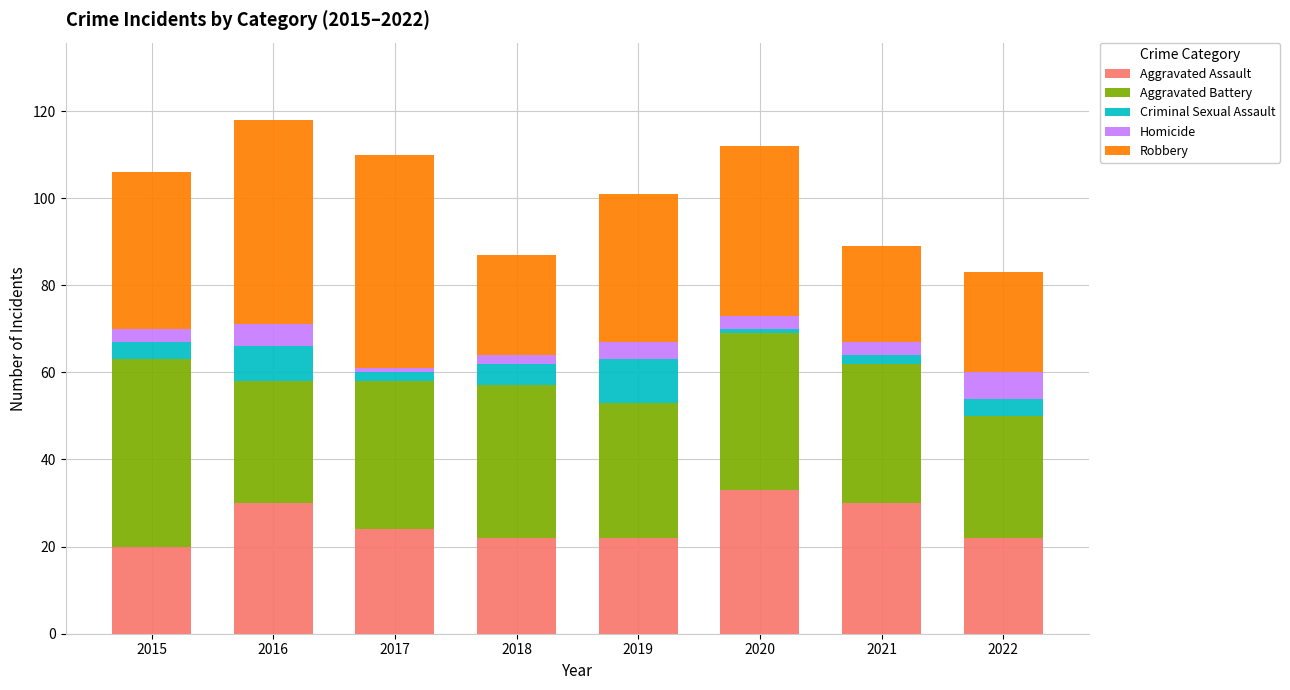

What is the sum of all Aggravated Assault values?

203